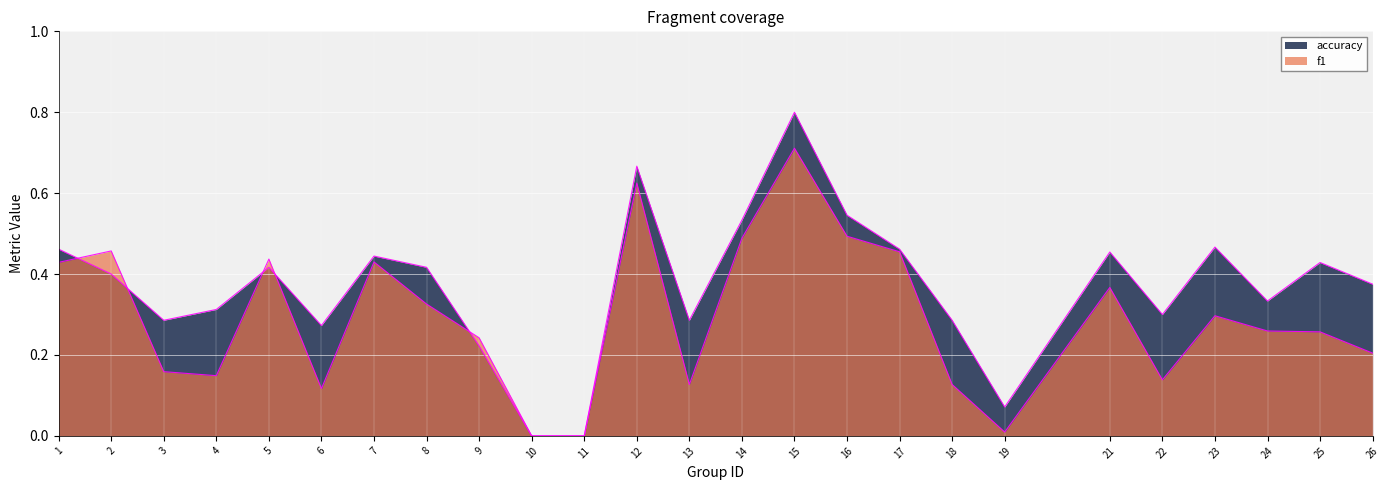

The accuracy series shows 0.3 at 22. True or false?

True